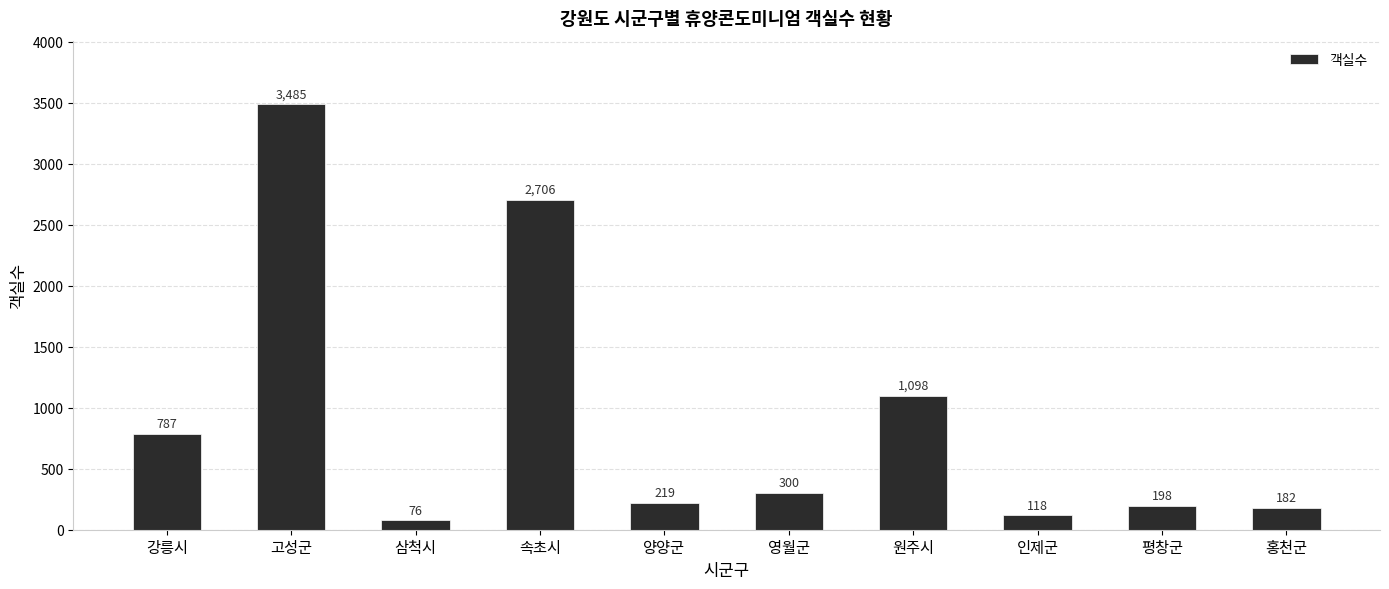

Rank the categories by value from highest to lowest.

고성군, 속초시, 원주시, 강릉시, 영월군, 양양군, 평창군, 홍천군, 인제군, 삼척시